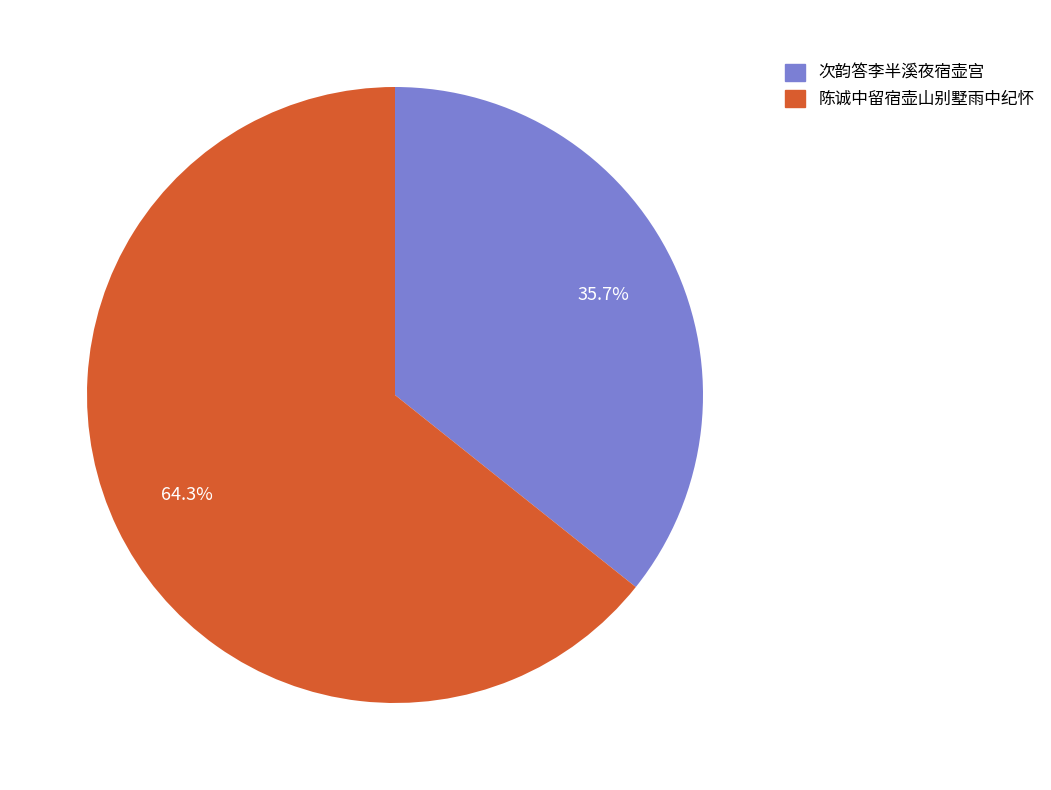

Count the number of slices in the pie.

2